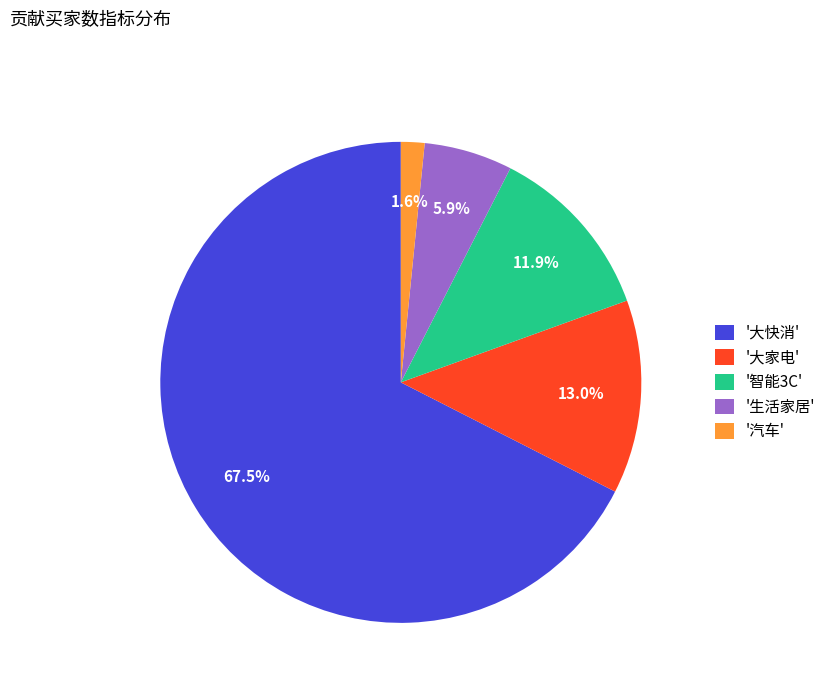

Which slice is the largest?

'大快消'